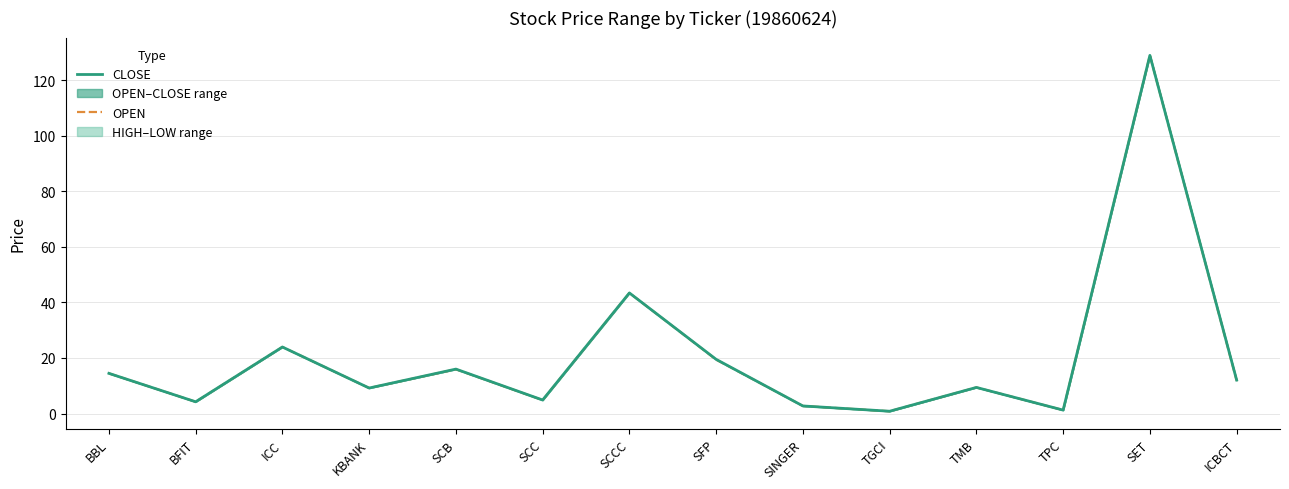

How many lines are shown in the chart?

2